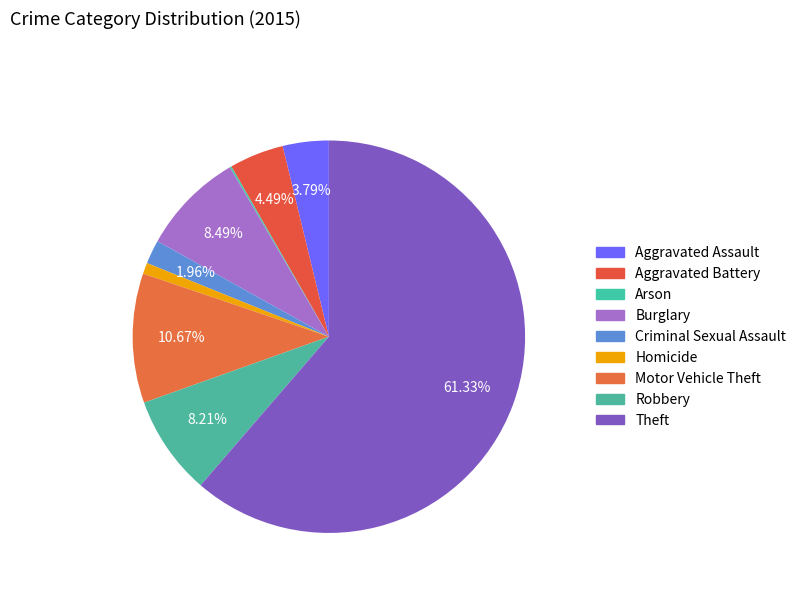

What percentage is the Homicide slice, to the nearest percent?

1%